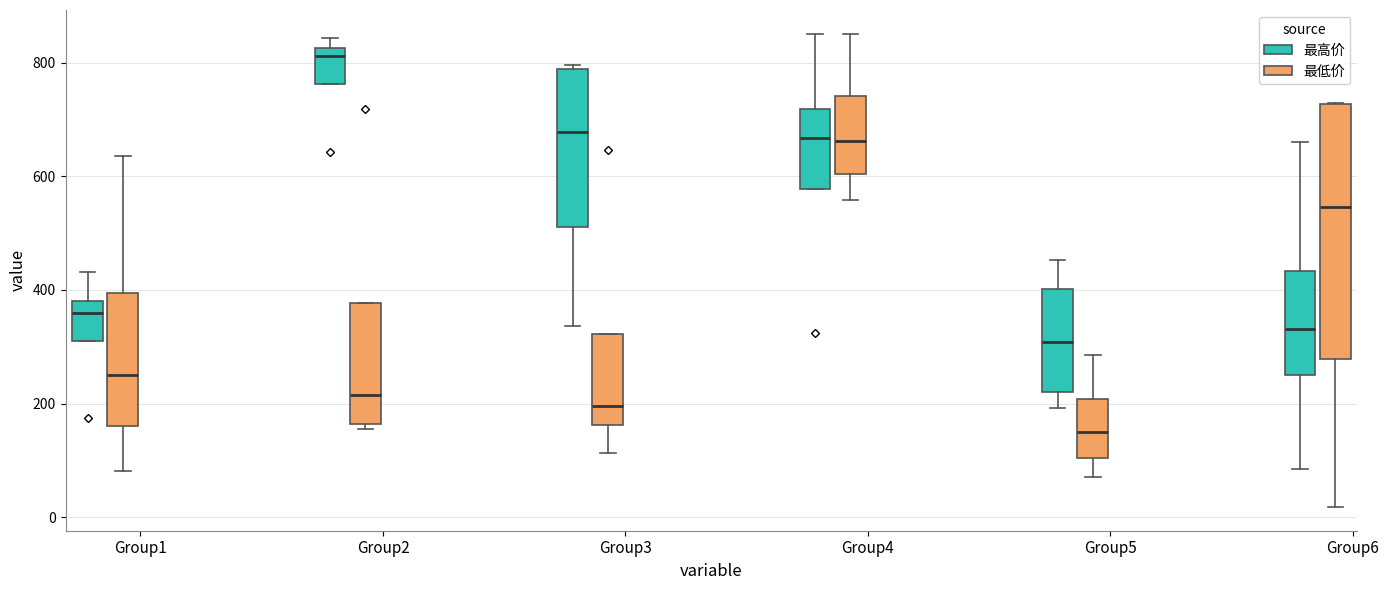

Which box's median line is the highest?

Group2 (最高价)